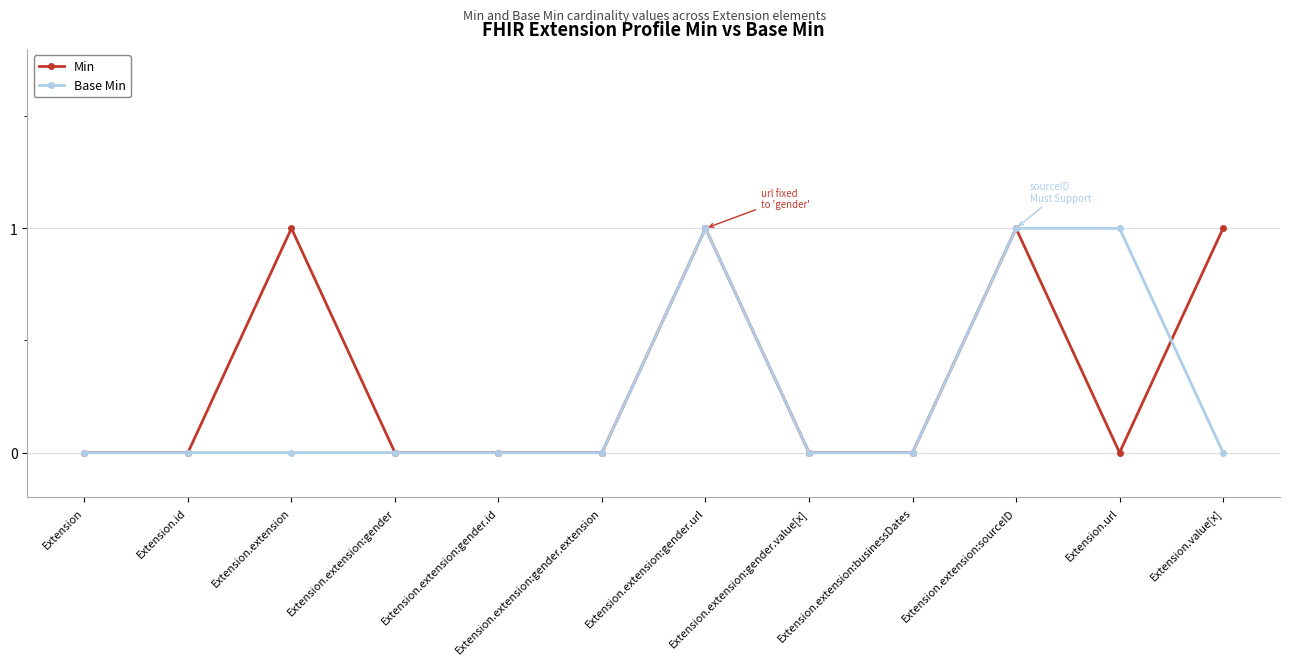

Between Extension.extension:gender.extension and Extension.value[x], which series saw the biggest shift?

Min